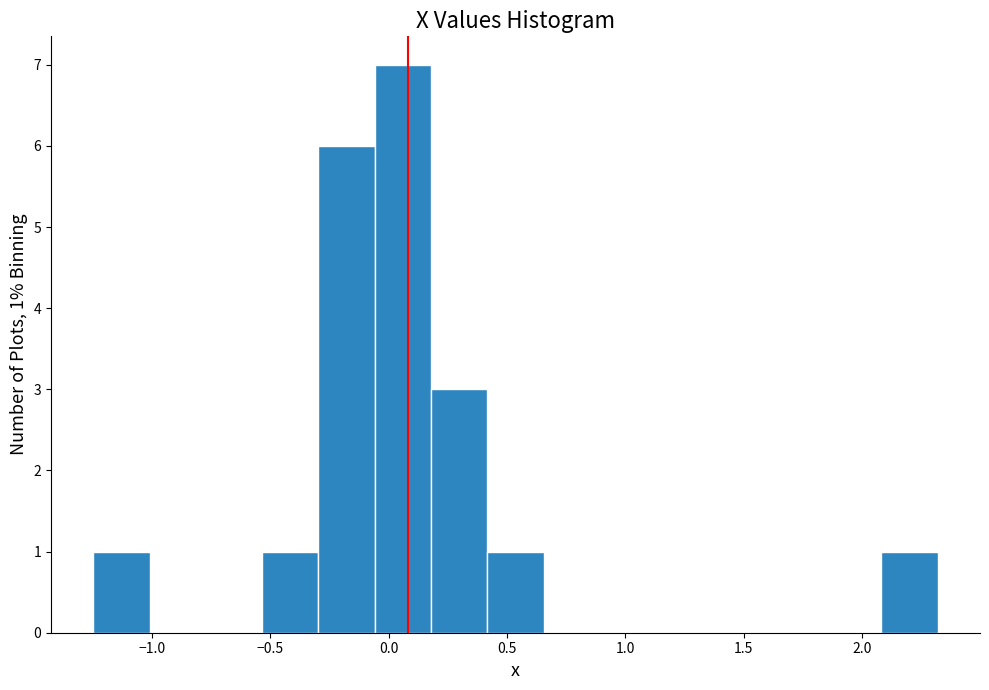

Over which range of the x-axis is the bar tallest?

-0.05 to 0.20